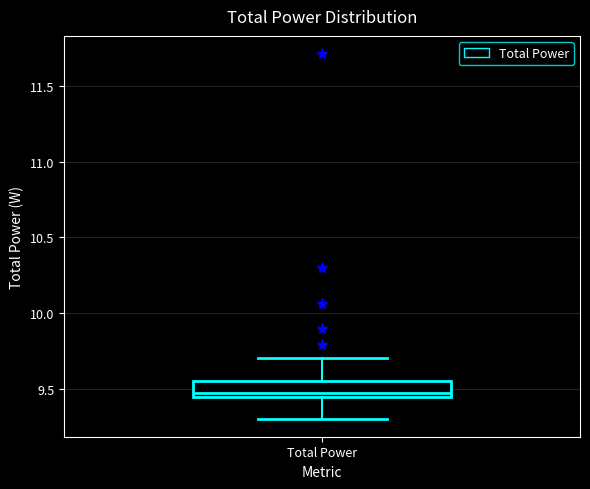

Where is the lower edge of the box for Total Power on the y-axis? The values are not printed on the chart, so give them approximately, as read against the axis.

9.45